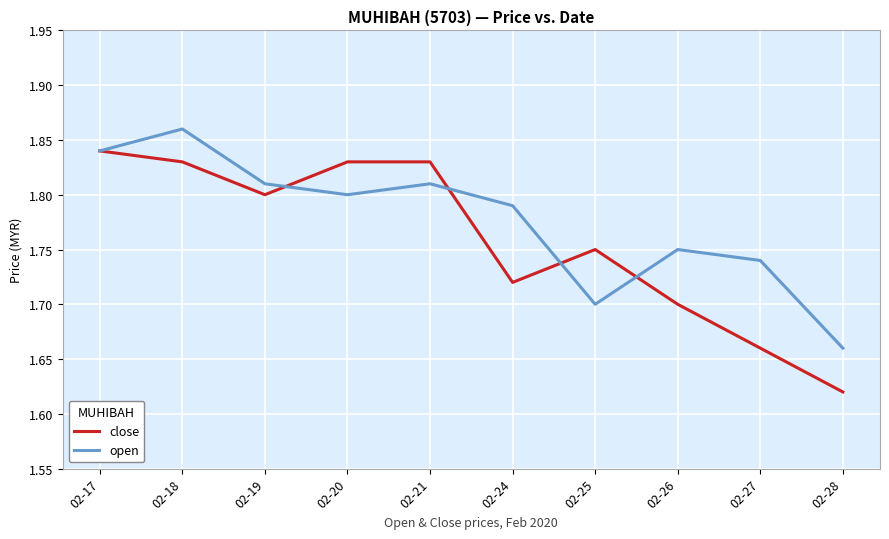

Which series has the widest spread of values?

close